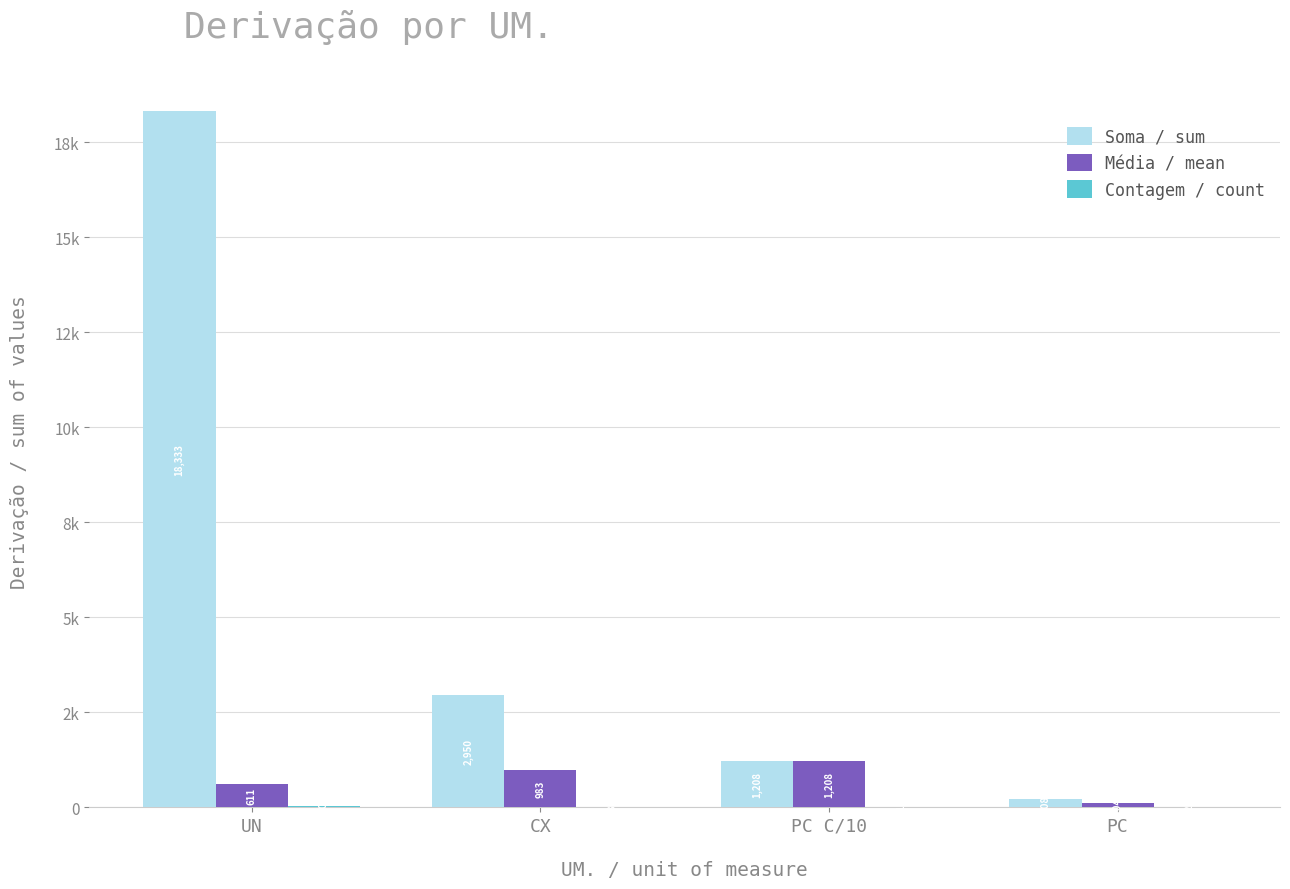

Where does the Soma / sum series first go above 2949?

UN